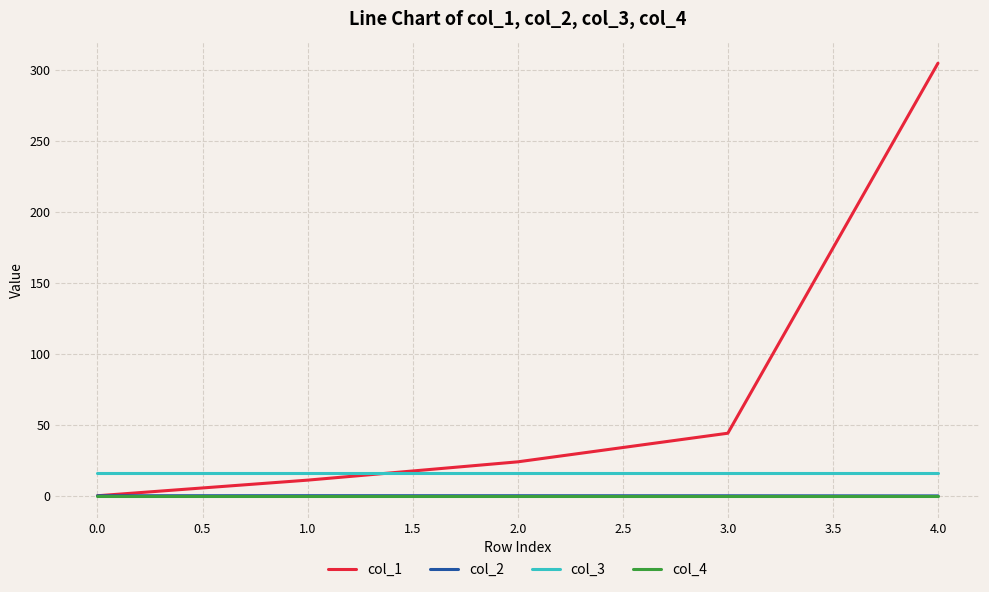

How many series are shown in this chart?

4